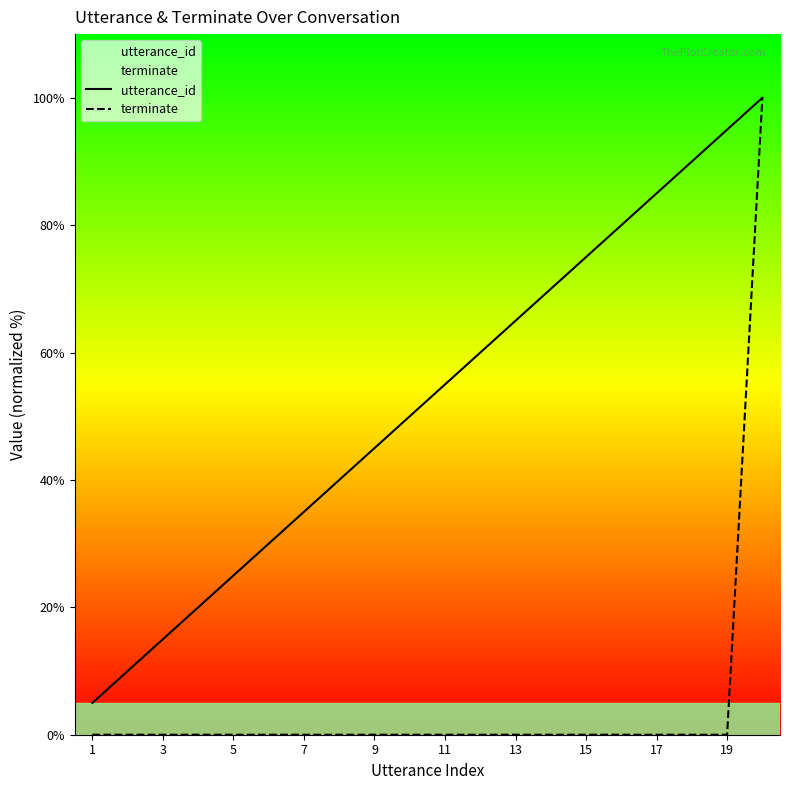

Rank the series at 13 from highest to lowest value.

utterance_id, terminate